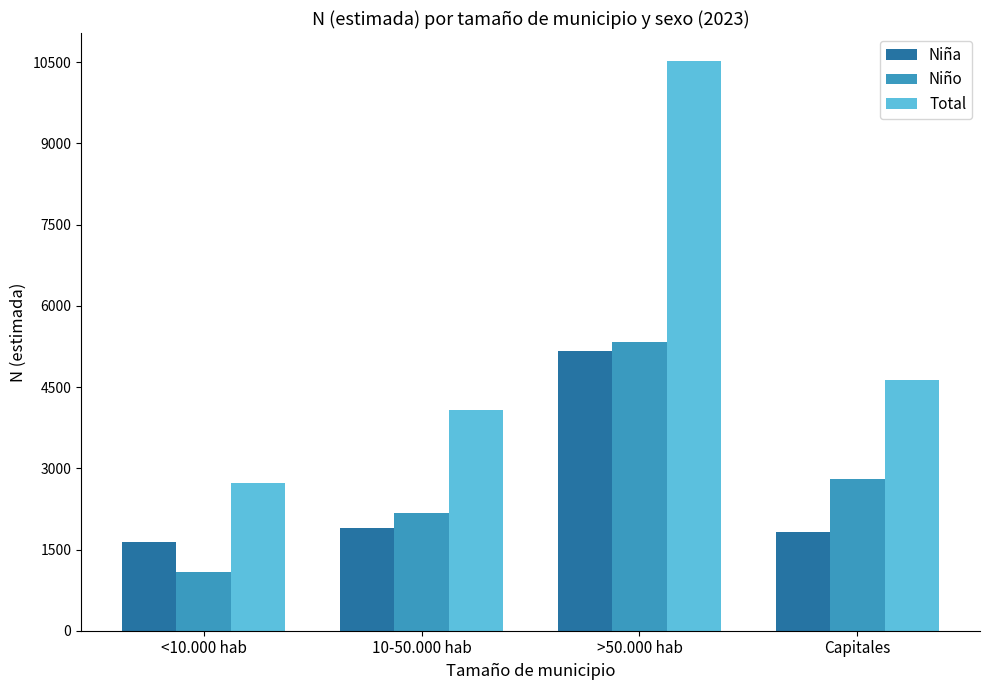

What is the difference between the maximum and minimum values in the Niña series?

3531